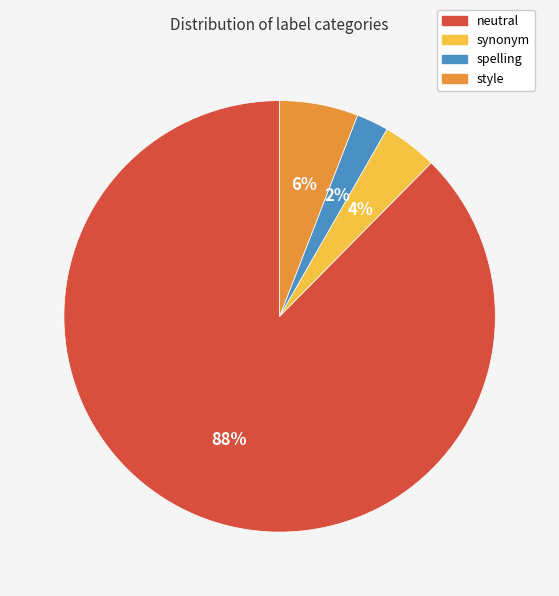

Combined, do synonym and style account for over 50%?

No